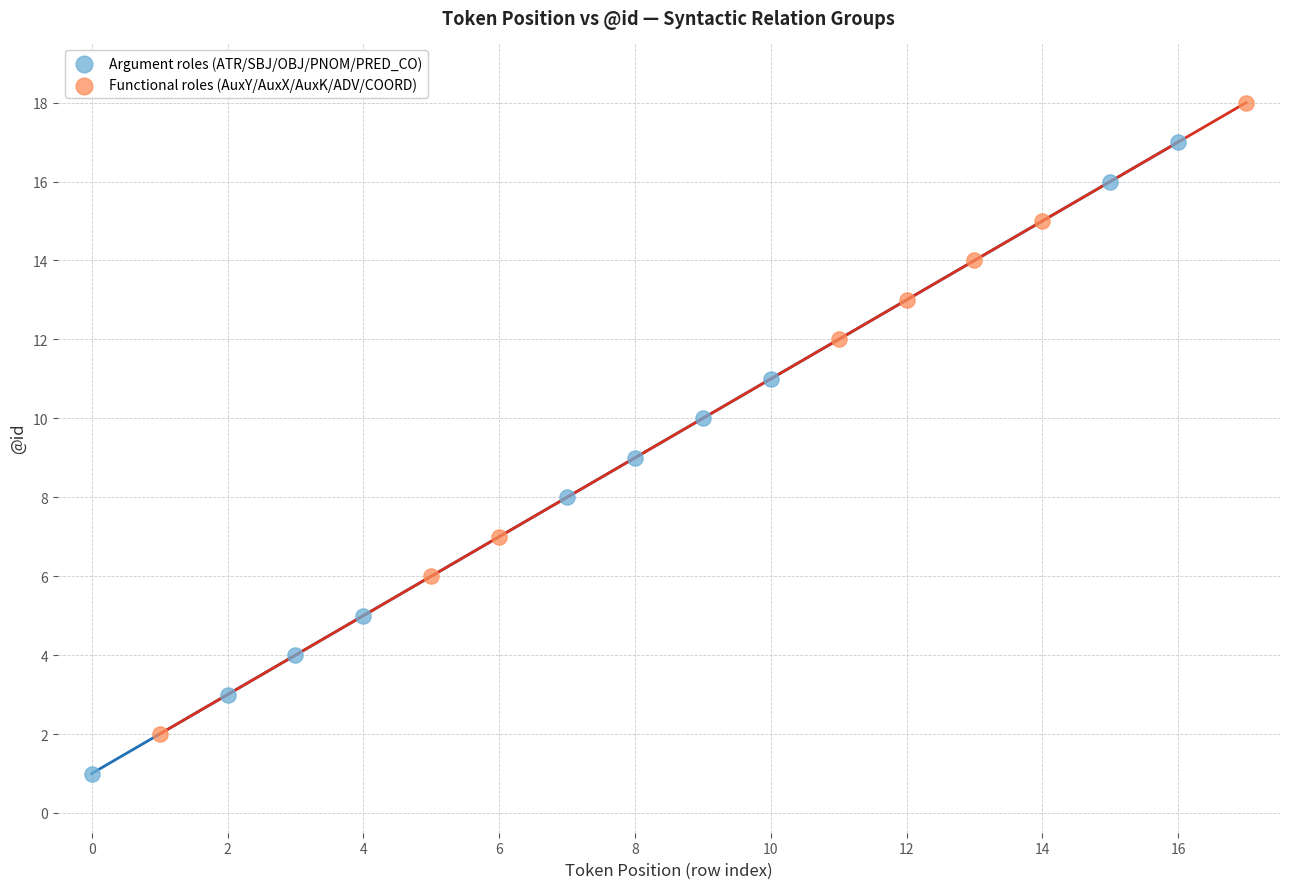

Which series reaches the maximum Y coordinate?

Functional roles (AuxY/AuxX/AuxK/ADV/COORD)